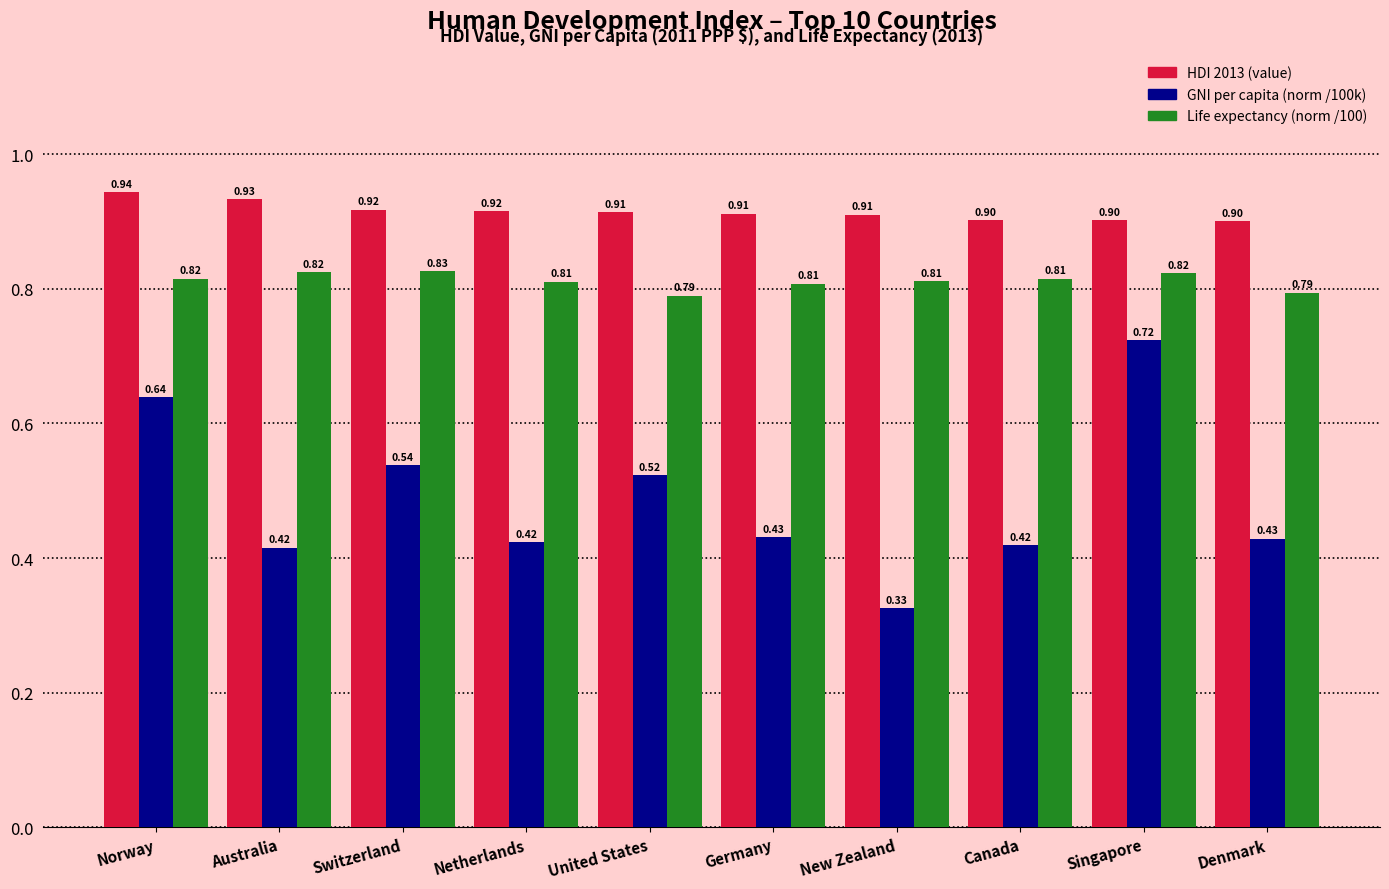

At which category is the sum across all series the highest?

Singapore